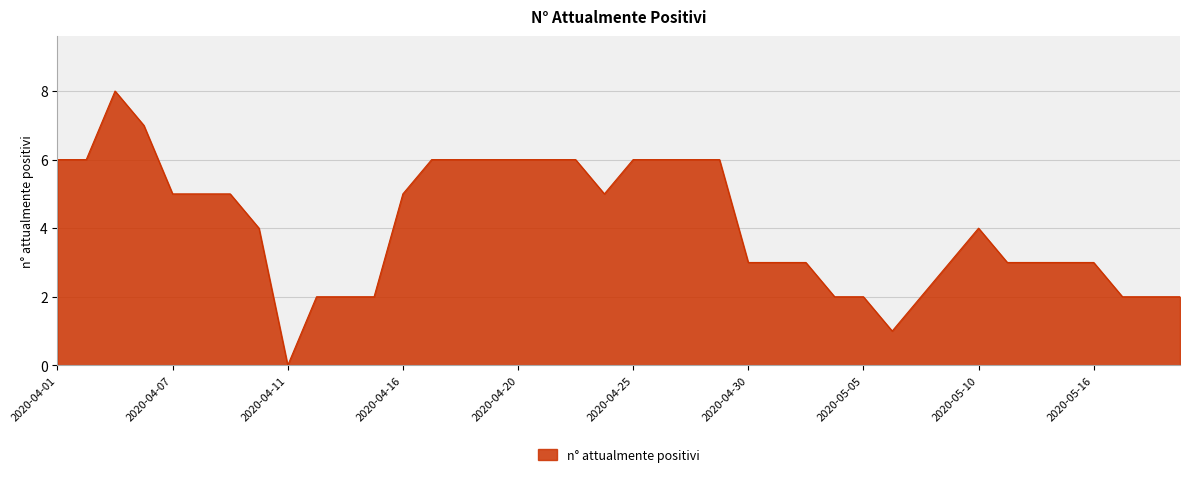

Does the chart display data point markers on the line(s)?

No